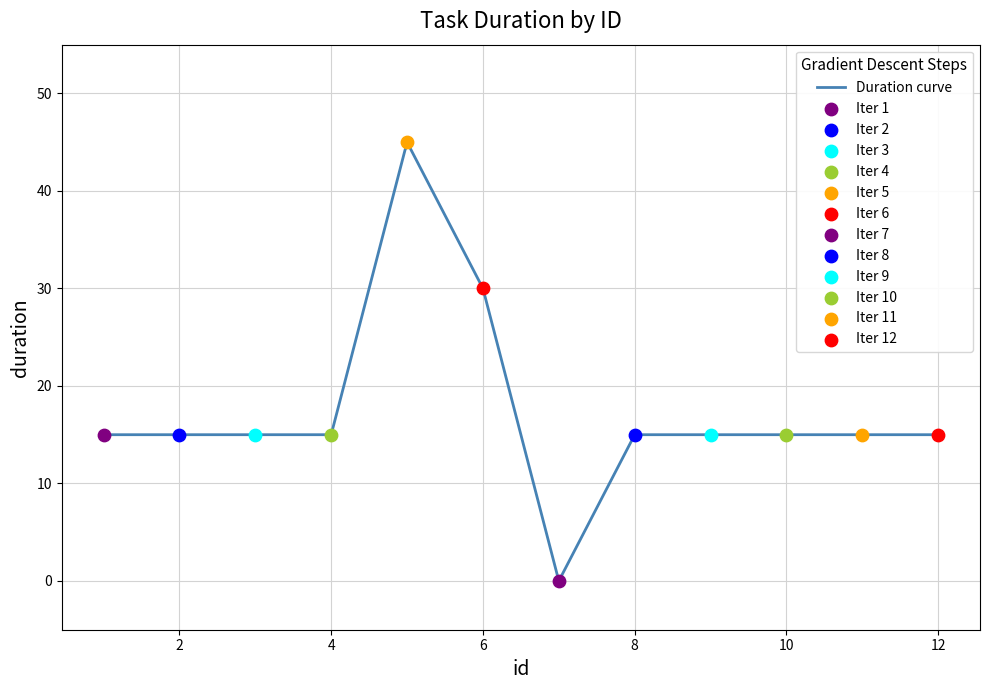

Which has a higher value, 5 or 12?

5